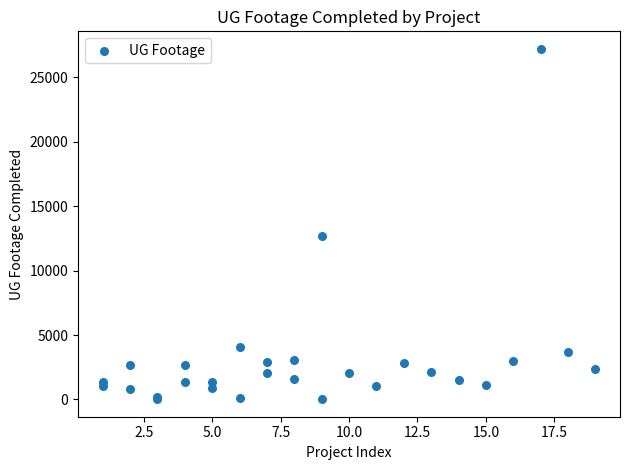

What Y value in the scatter plot is closest to 13616?

12719